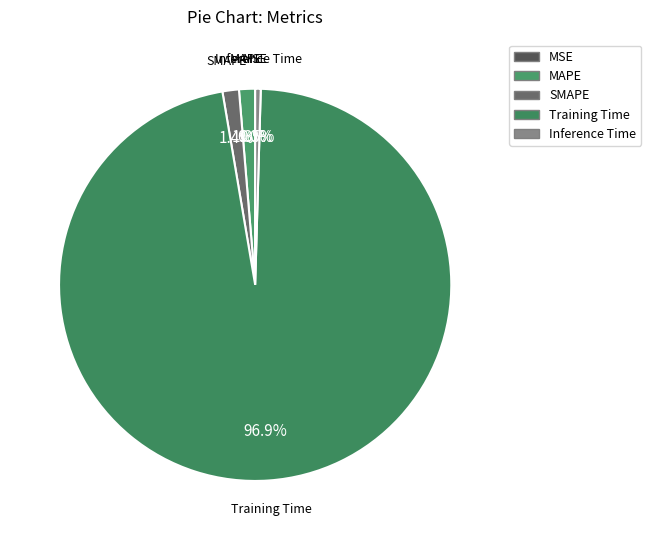

What portion of the pie excludes MAPE?

98.7%